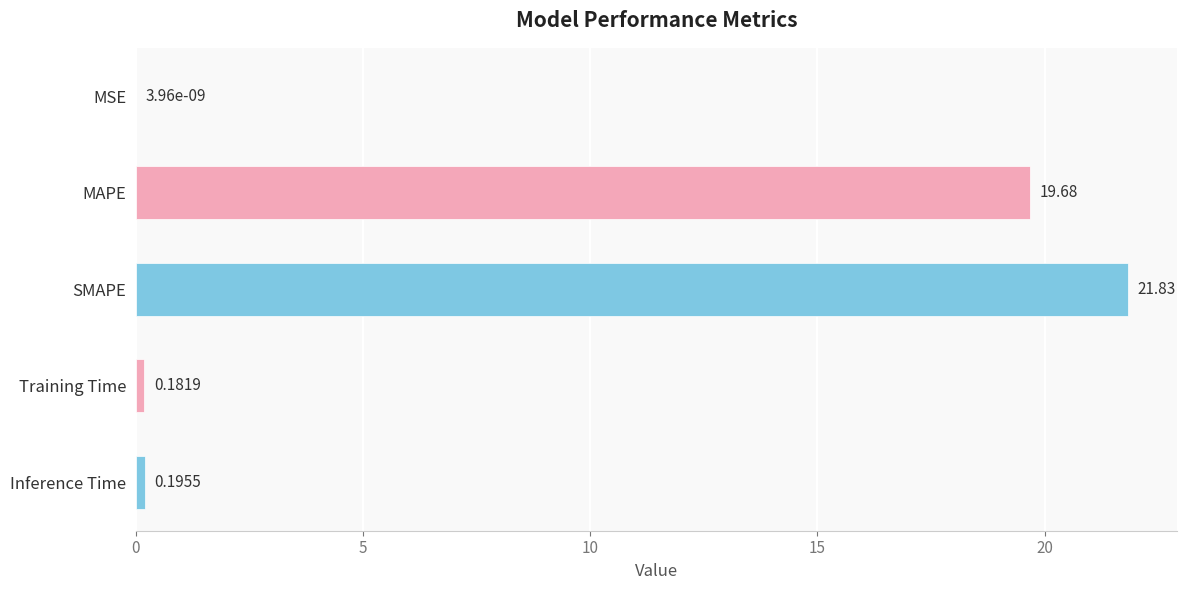

What is the maximum value shown in the chart?

21.8